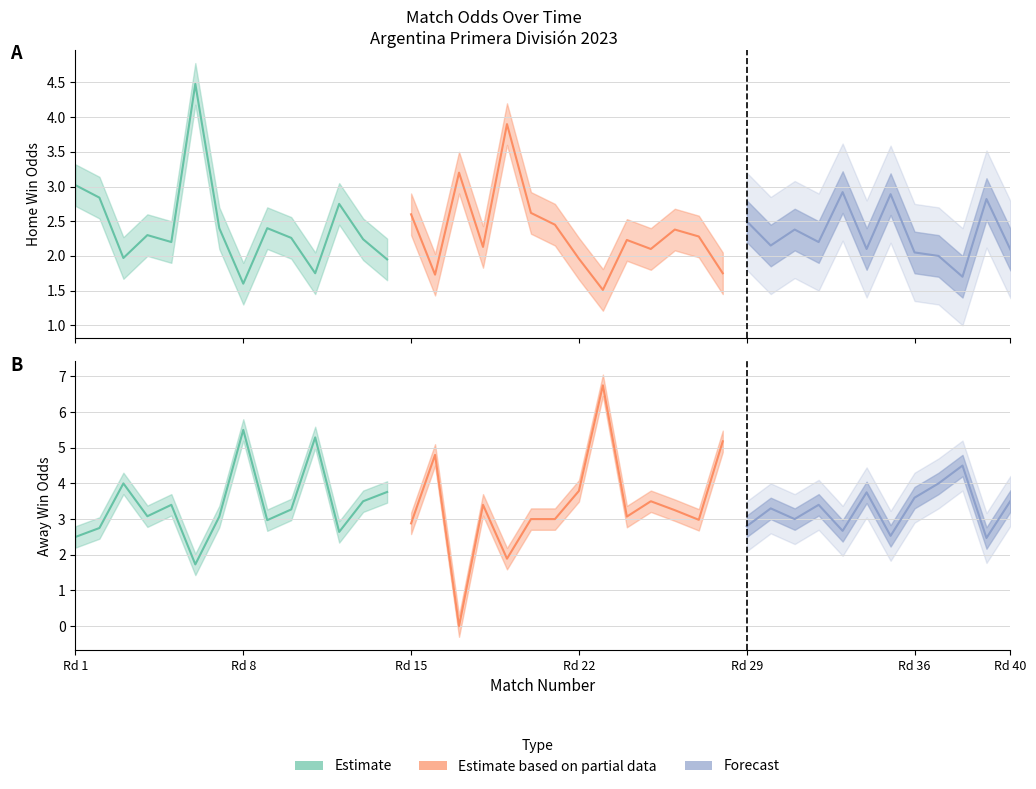

Is this an area chart (filled region under the line)?

No